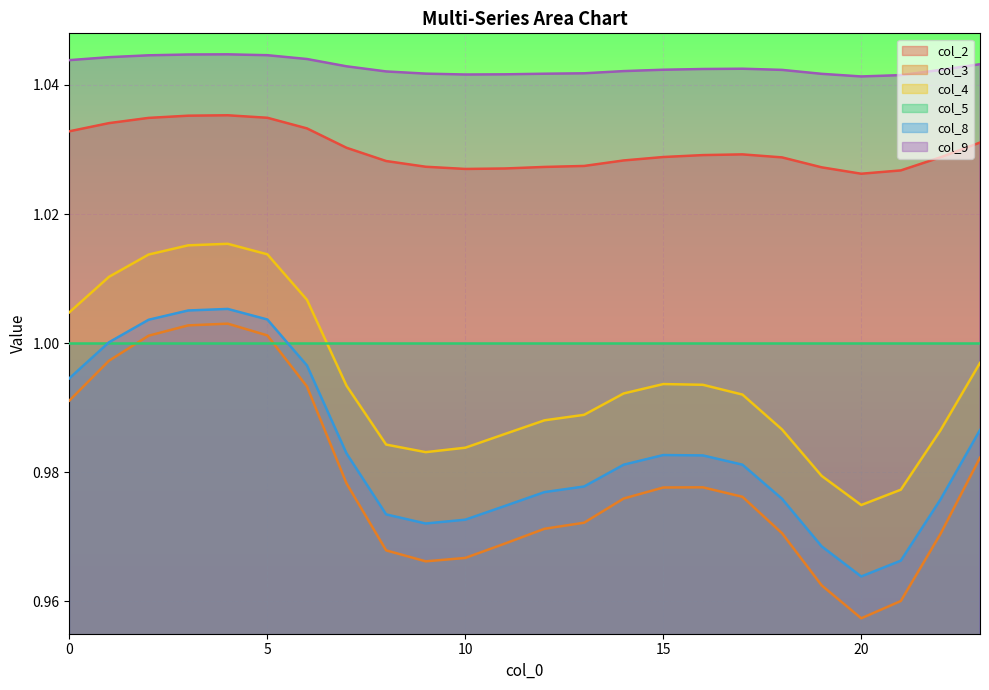

The col_5 series shows 0.5 at 10. True or false?

False